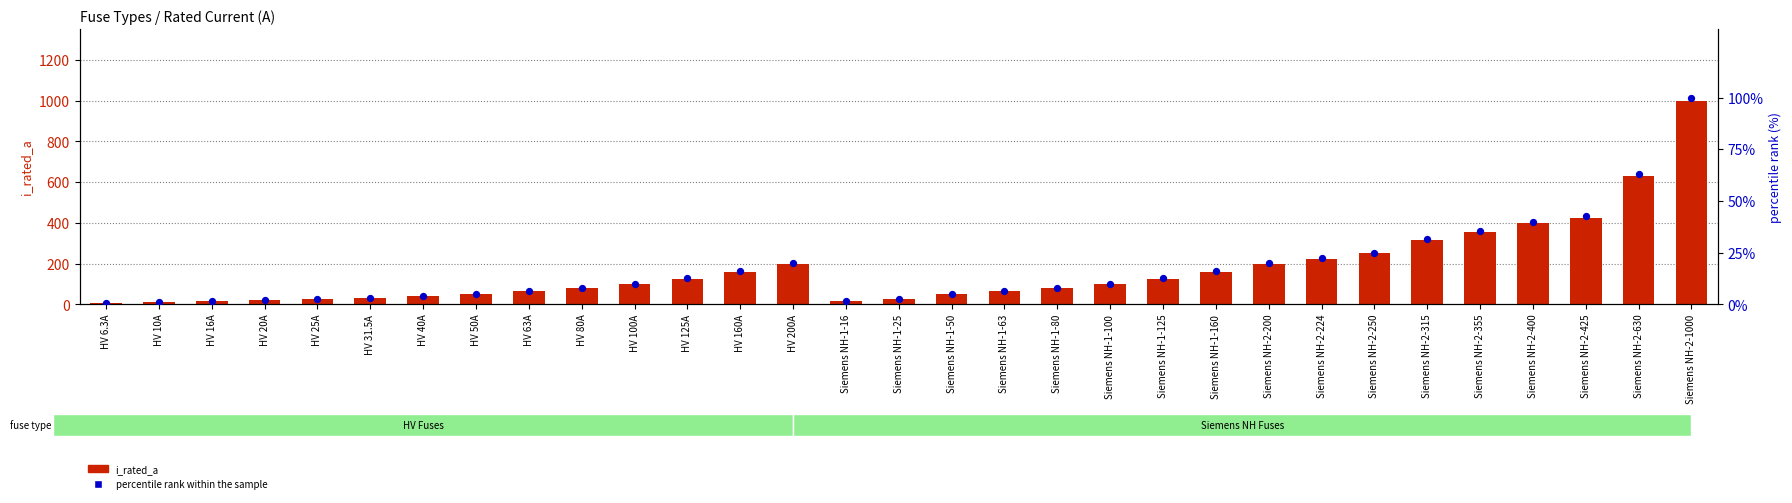

What is the total value across all series at Siemens NH-2-425?

467.5